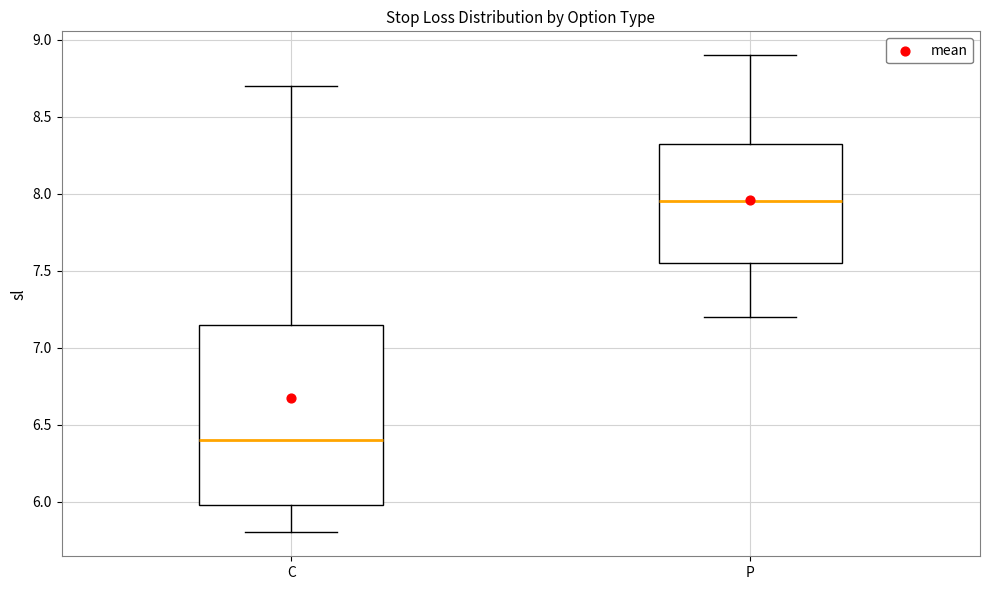

Where does the median line of the box for C sit on the y-axis? The values are not printed on the chart, so give them approximately, as read against the axis.

6.40